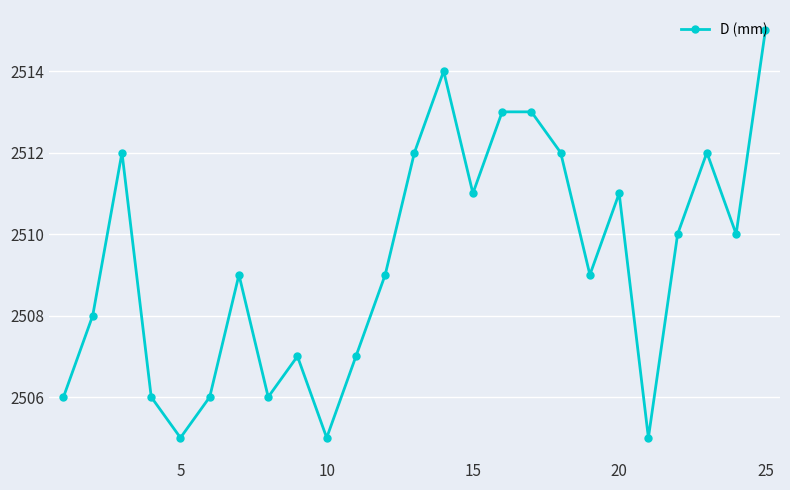

How many points are lower than both their immediate neighbors (excluding endpoints)?

7